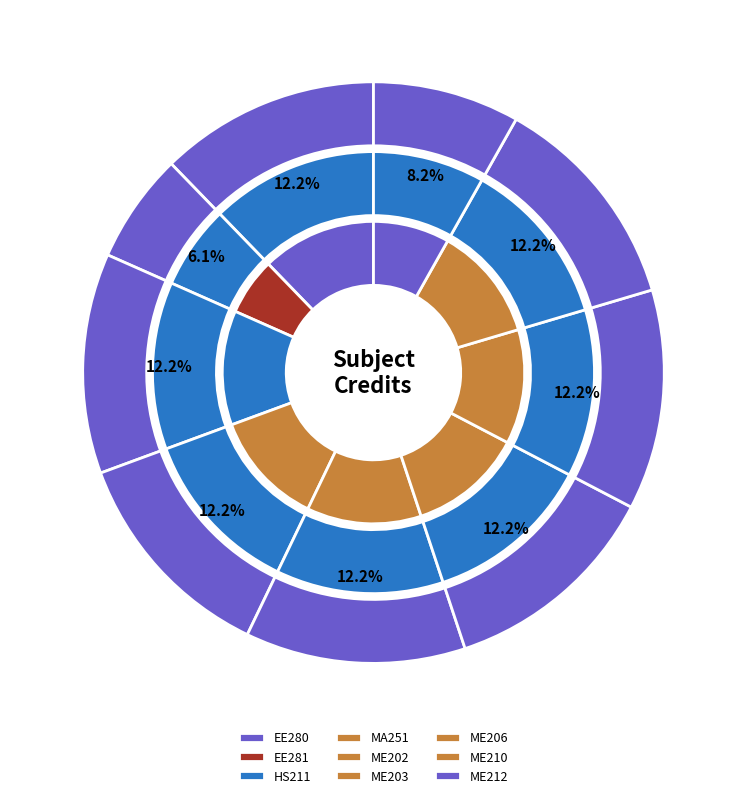

How many slices are in this pie chart?

9